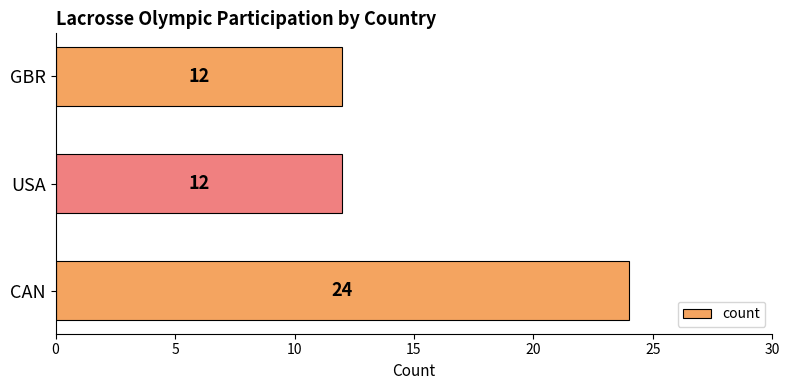

The chart shows a value of 24 at CAN. True or false?

True